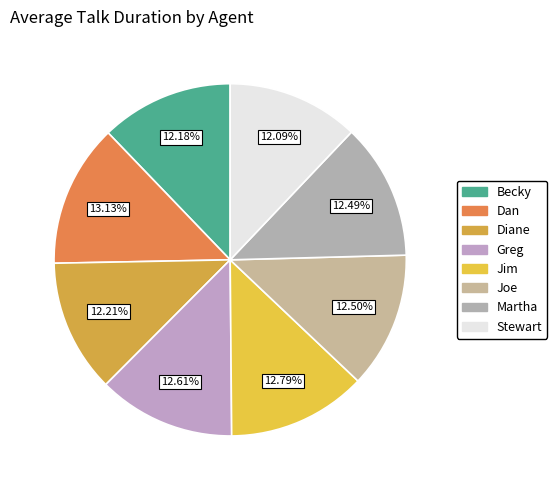

To the nearest percent, what portion does Martha represent?

12%